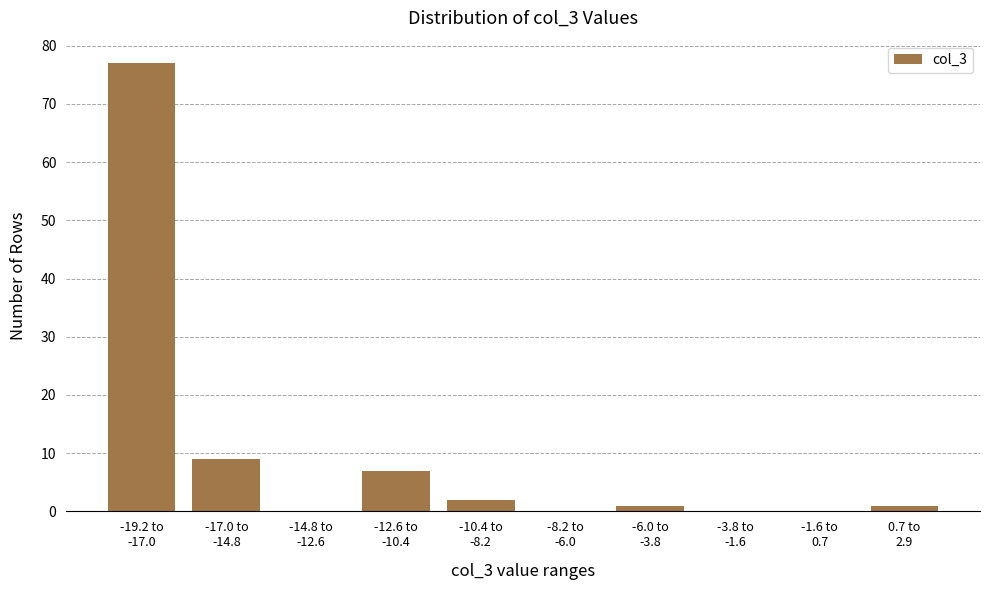

What is the maximum value shown in the chart?

77